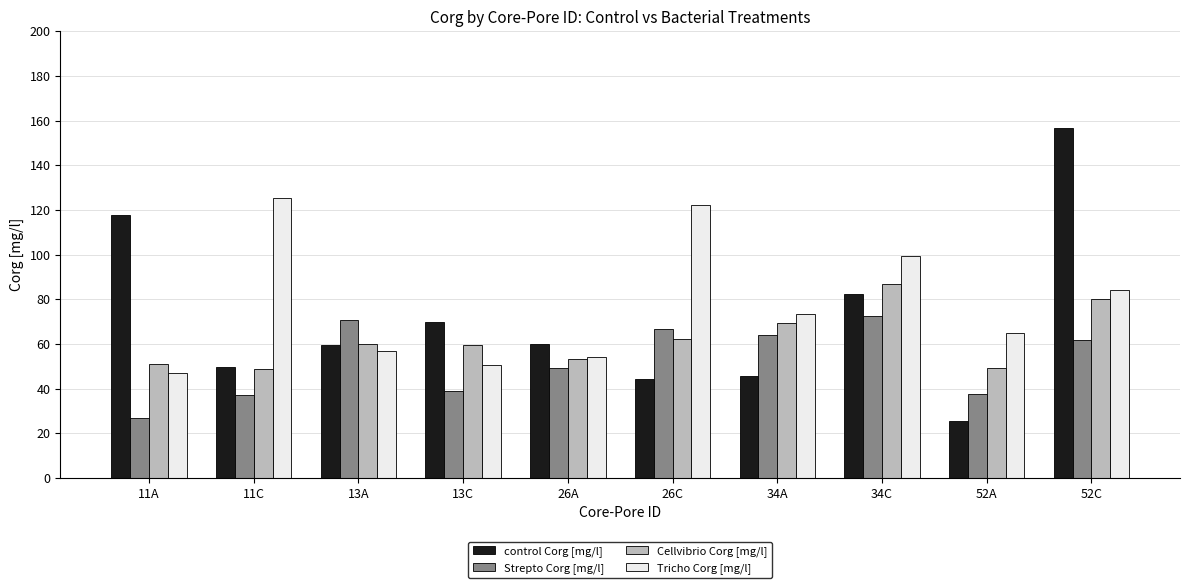

At how many categories does at least one series exceed 82?

5